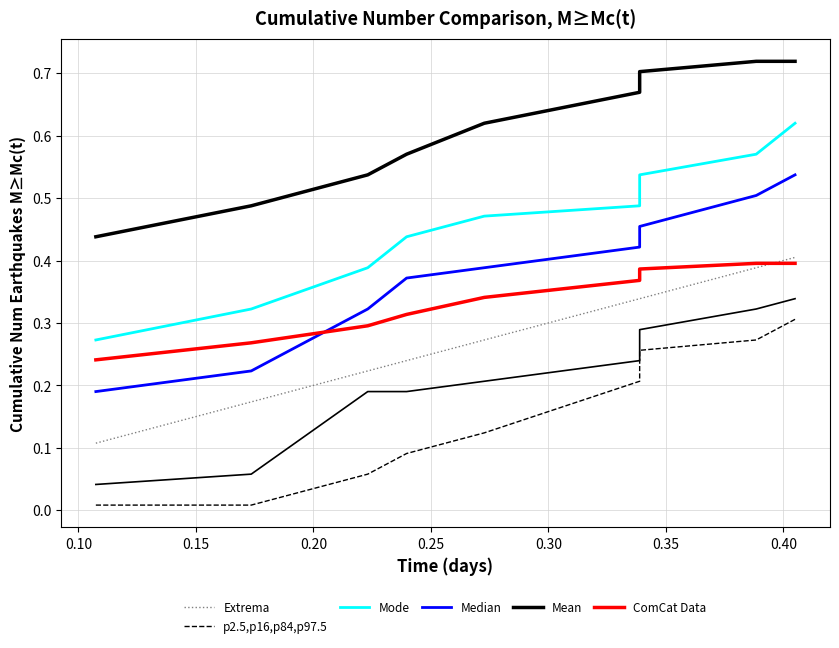

Is this an area chart (filled region under the line)?

No